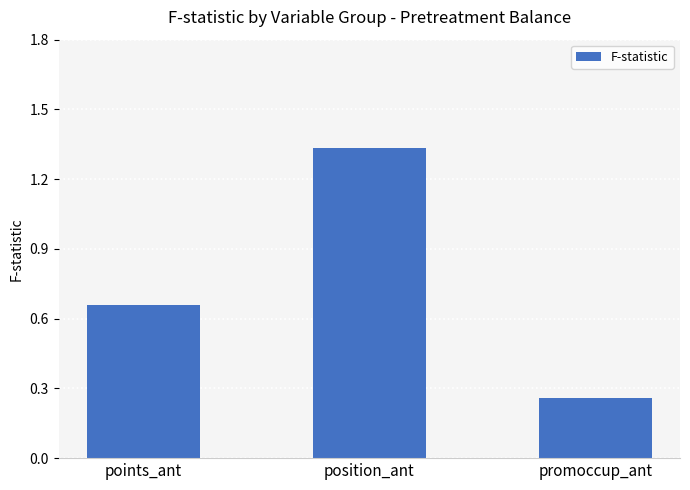

What is the label of the 2nd bar from the right?

position_ant